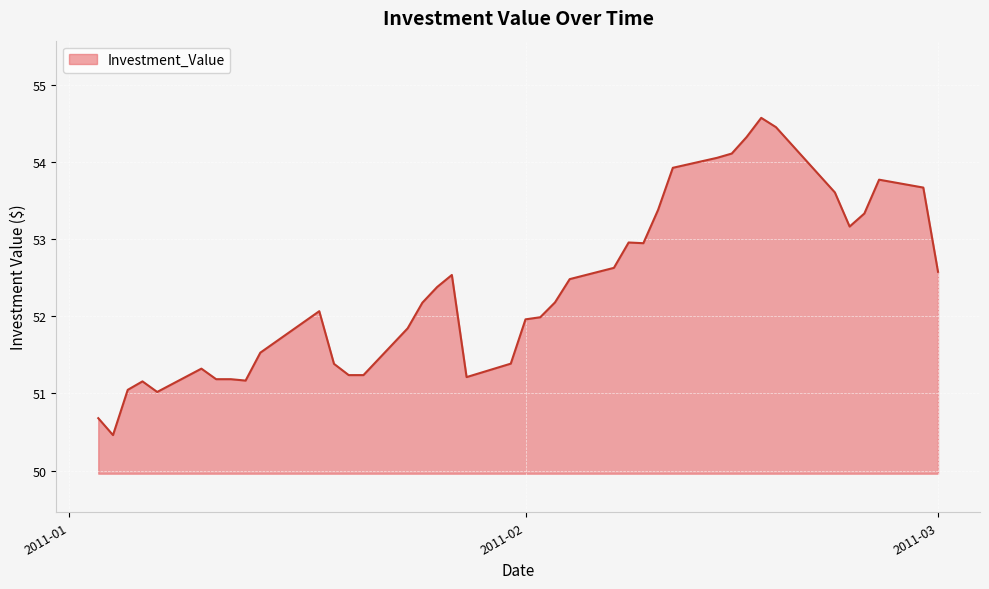

What is the minimum value shown in the chart?

50.5